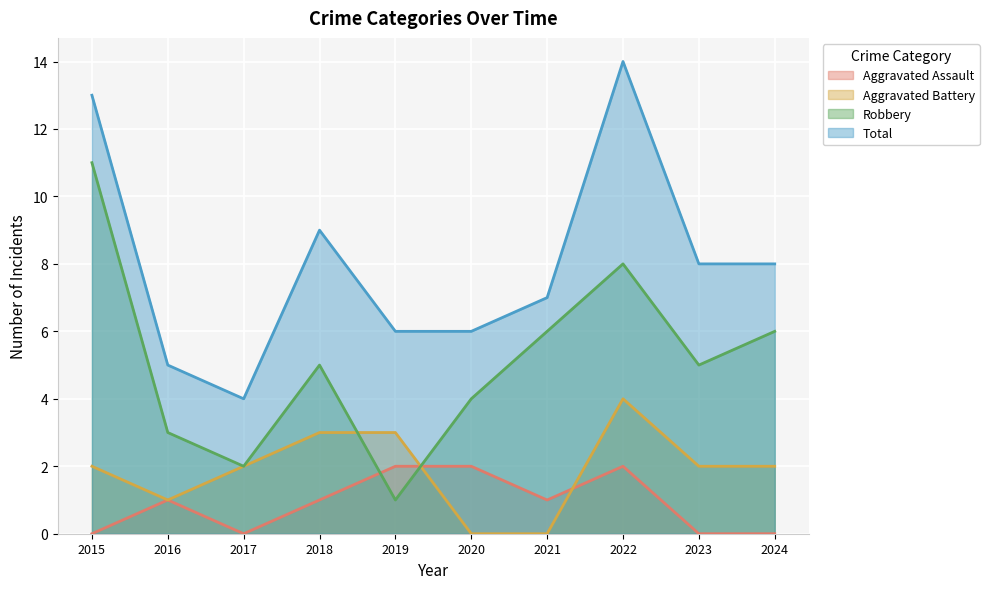

True or false: Aggravated Assault has a value of 0 at 2016.

False